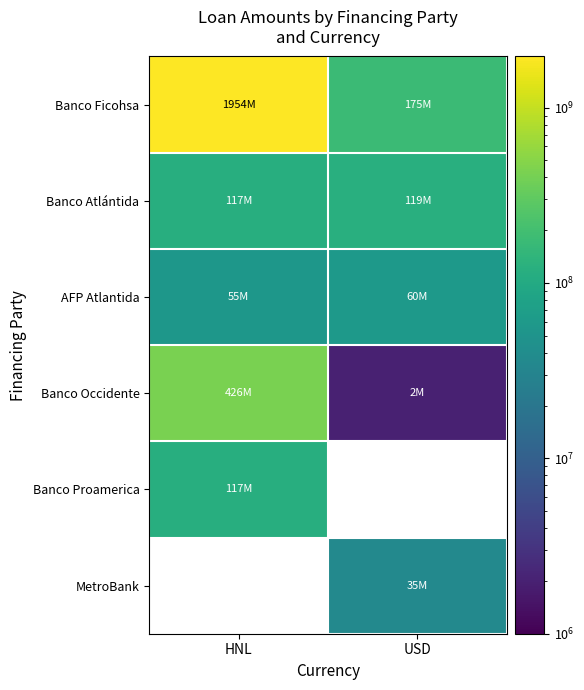

Which label corresponds to the largest value in the chart?

HNL